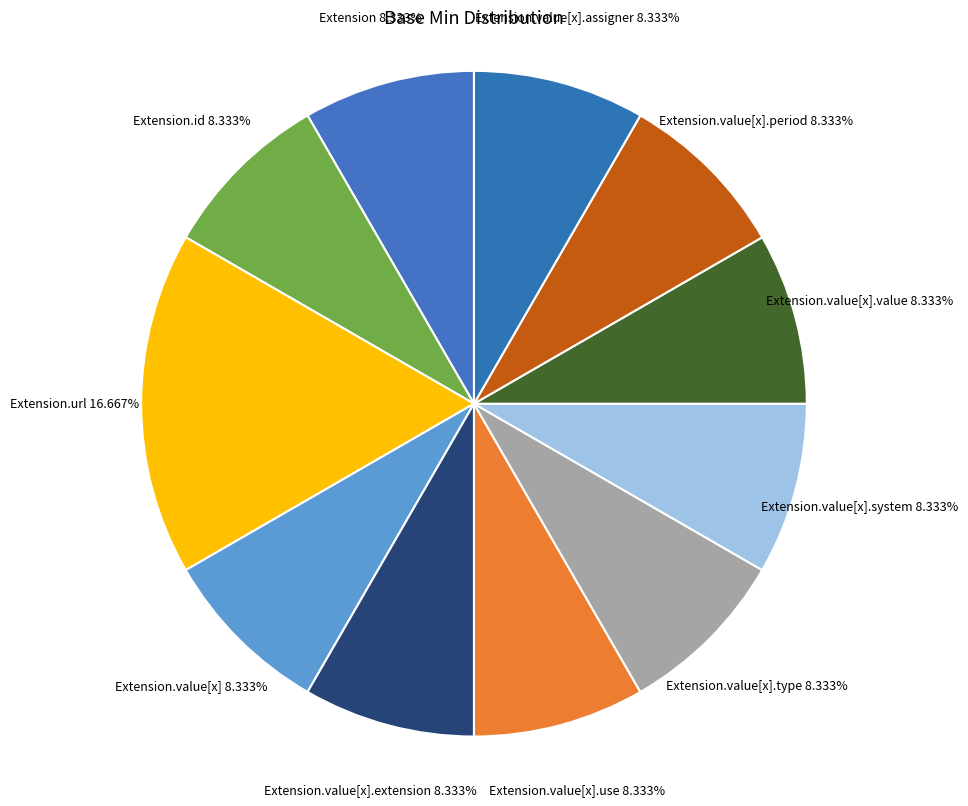

Approximately how many times larger is the value at Extension.value[x].use compared to Extension.value[x].type?

1.0